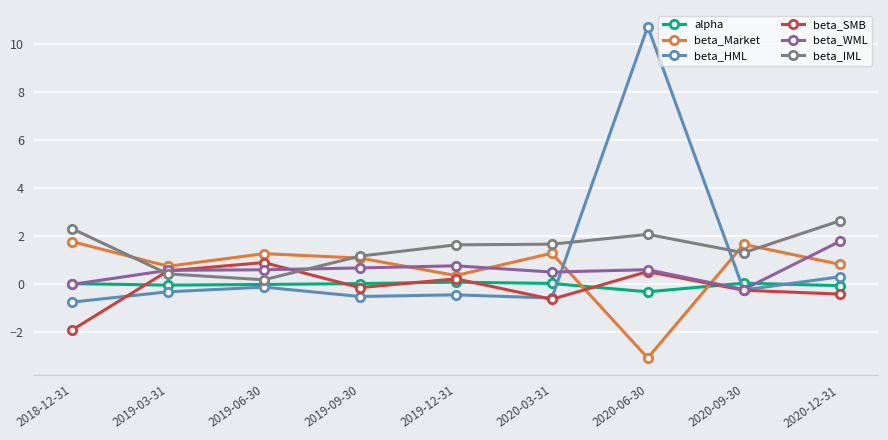

What are all the series names shown in the legend?

alpha, beta_Market, beta_HML, beta_SMB, beta_WML, beta_IML